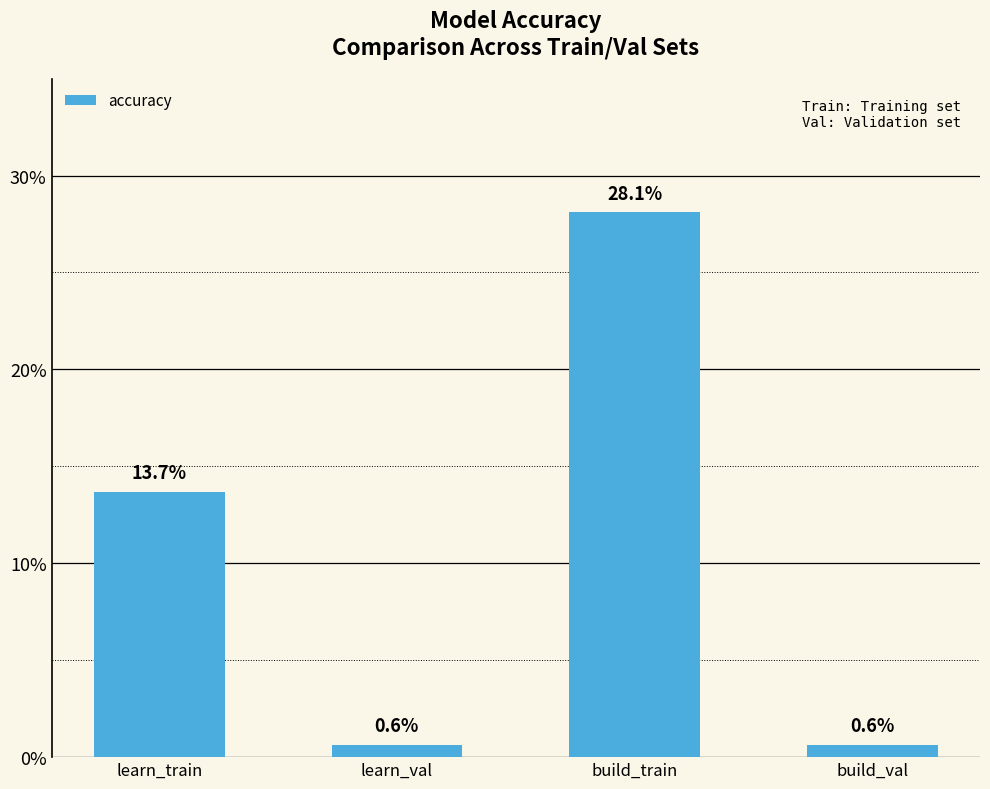

What is the label of the 4th bar from the left?

build_val